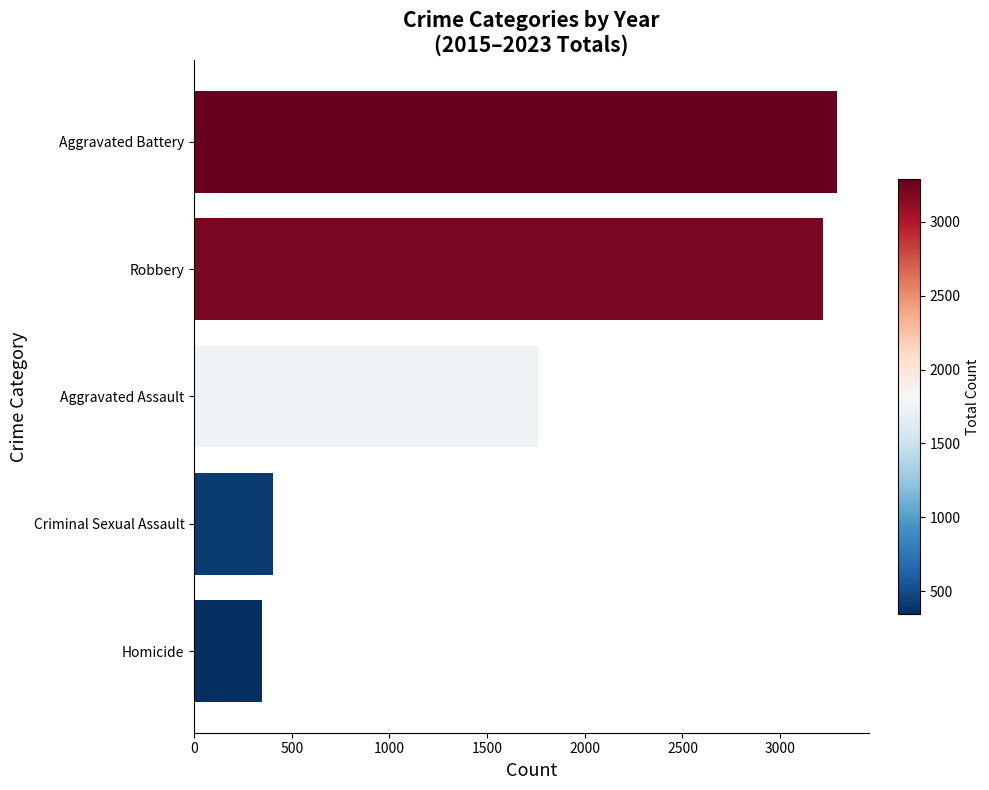

What is the ratio of the value at Robbery to the value at Aggravated Battery?

1.0